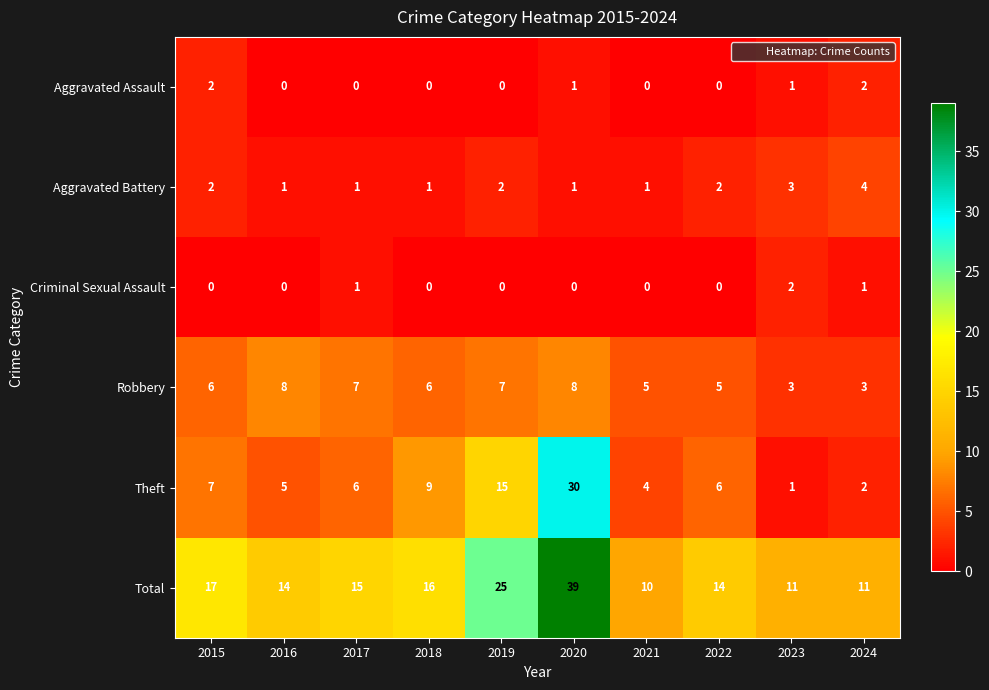

What is the total value across all series at 2023?

21